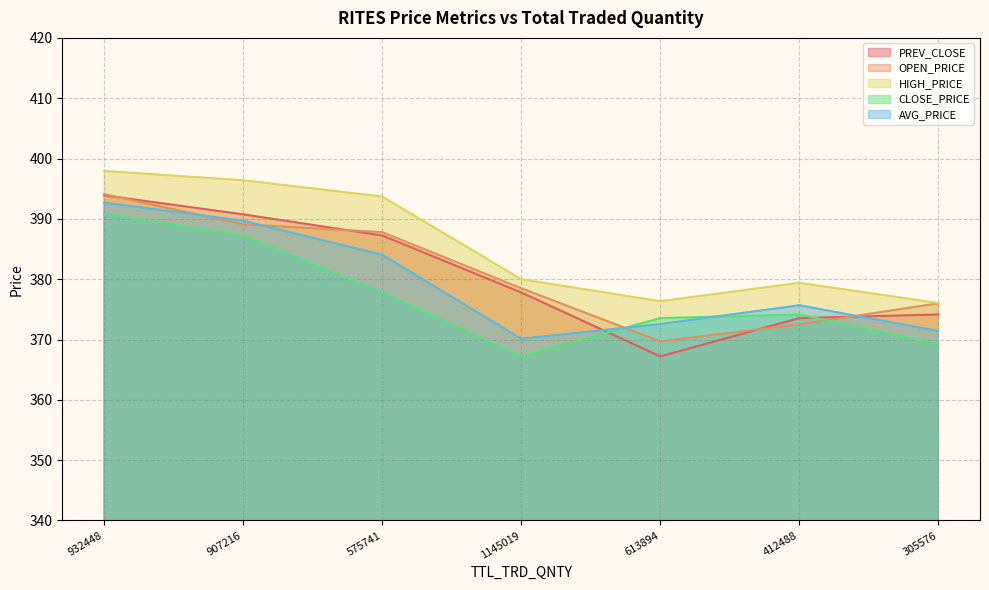

Reading right to left, what are all the values shown in this chart?

PREV_CLOSE: 305576=374.1	412488=373.6	613894=367.2	1145019=377.8	575741=387.2	907216=390.8	932448=393.9
OPEN_PRICE: 305576=376.0	412488=372.5	613894=369.7	1145019=378.5	575741=387.8	907216=389.1	932448=394.1
HIGH_PRICE: 305576=376.1	412488=379.4	613894=376.4	1145019=380.0	575741=393.7	907216=396.4	932448=397.9
CLOSE_PRICE: 305576=369.2	412488=374.1	613894=373.6	1145019=367.2	575741=377.8	907216=387.2	932448=390.8
AVG_PRICE: 305576=371.4	412488=375.7	613894=372.6	1145019=370.1	575741=384.0	907216=389.7	932448=392.7